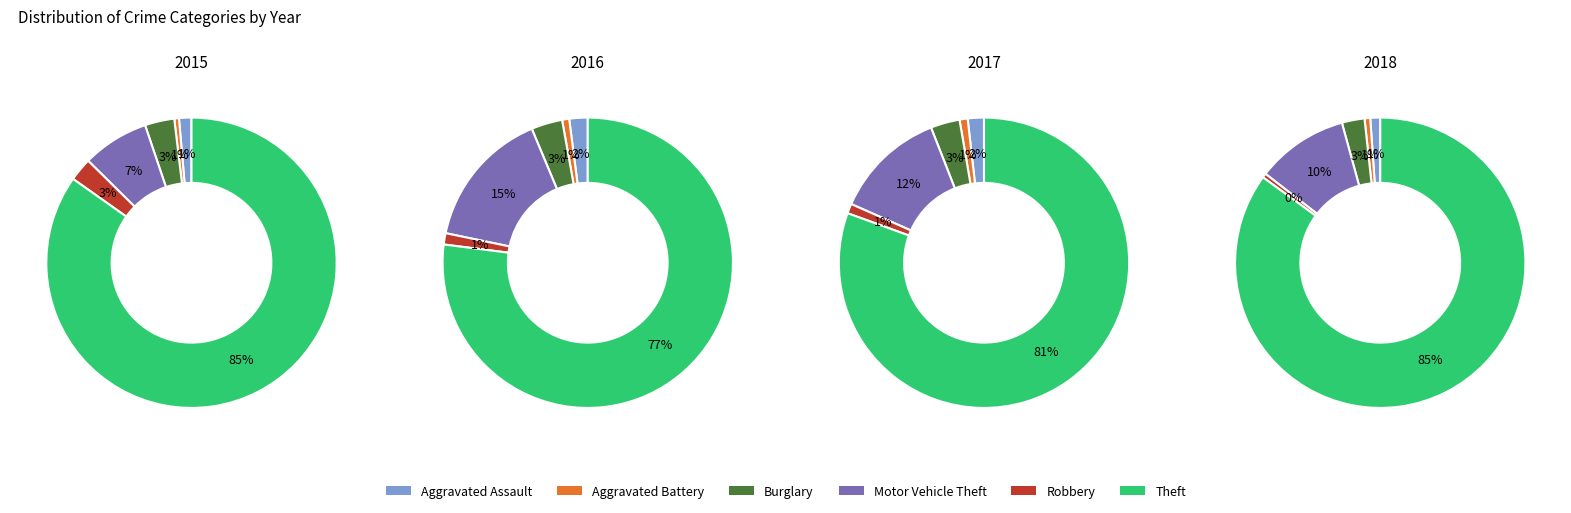

What percentage is NOT represented by 0?

78.9%